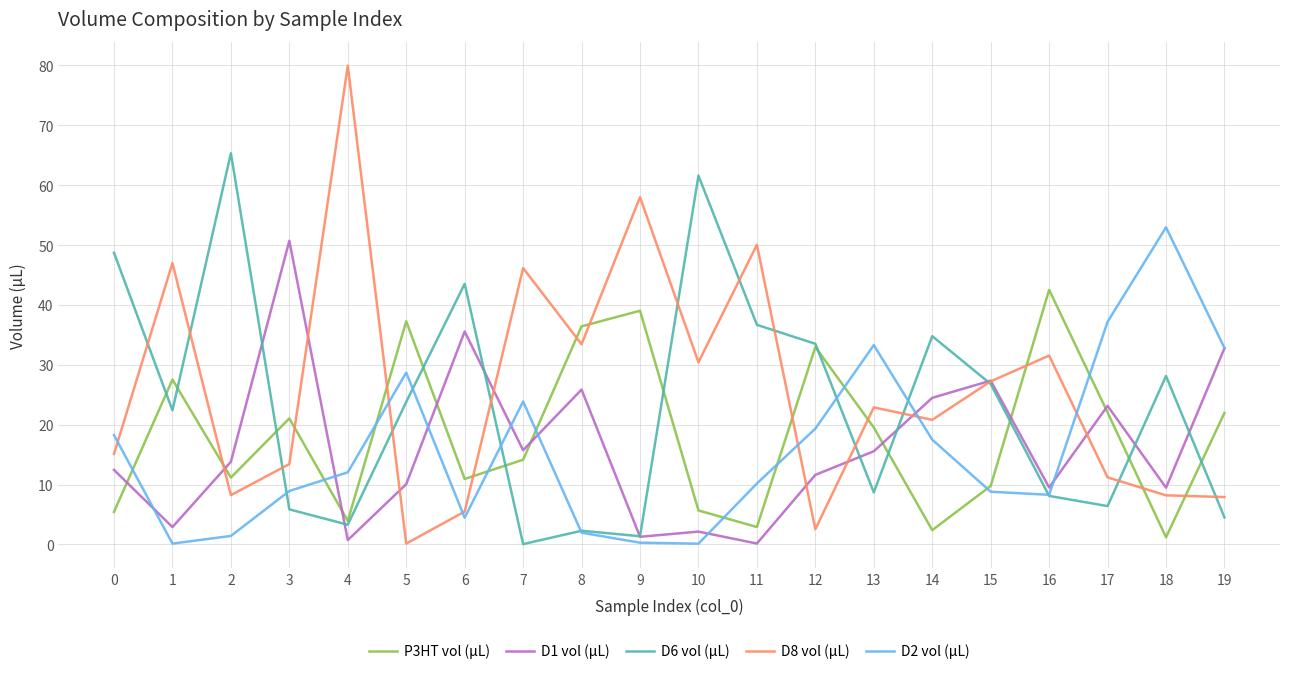

How many interior local peaks does the D6 vol (µL) series have?

6